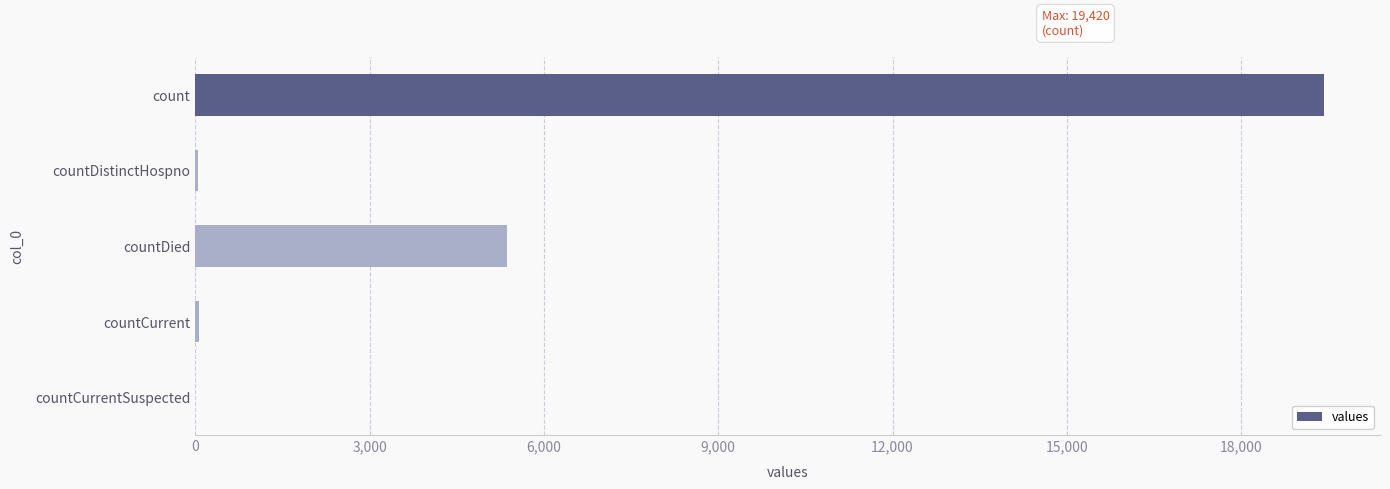

What is the maximum value shown in the chart?

19420